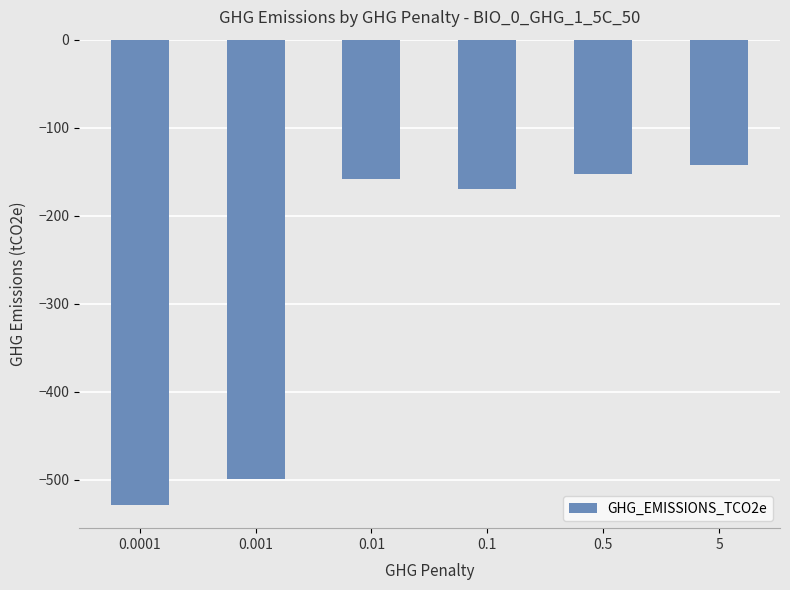

Does the chart contain any negative values?

Yes